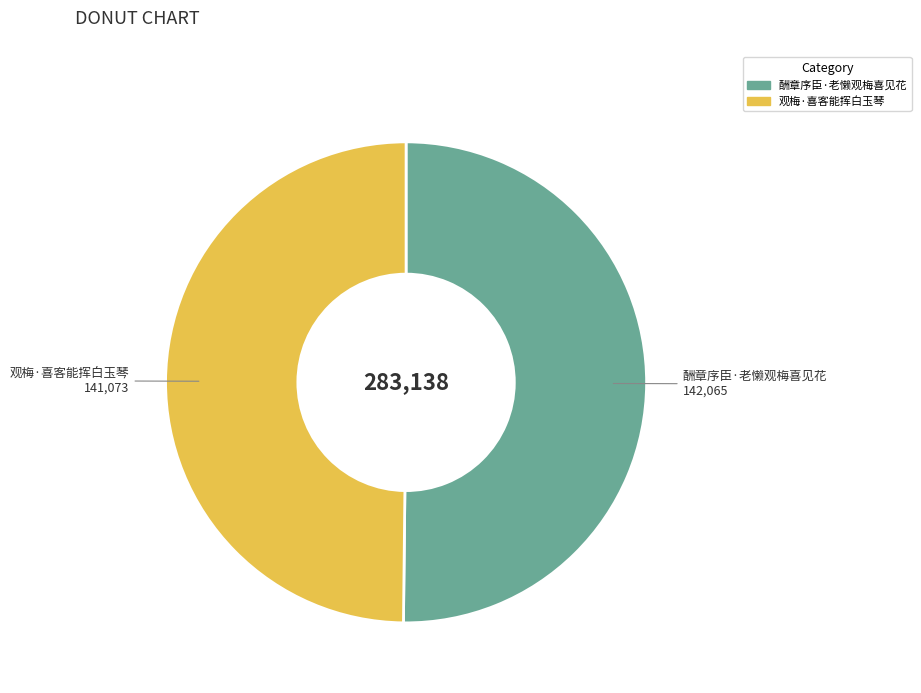

Is the sum of 酬章序臣·老懒观梅喜见花 and 观梅·喜客能挥白玉琴 greater than half?

Yes